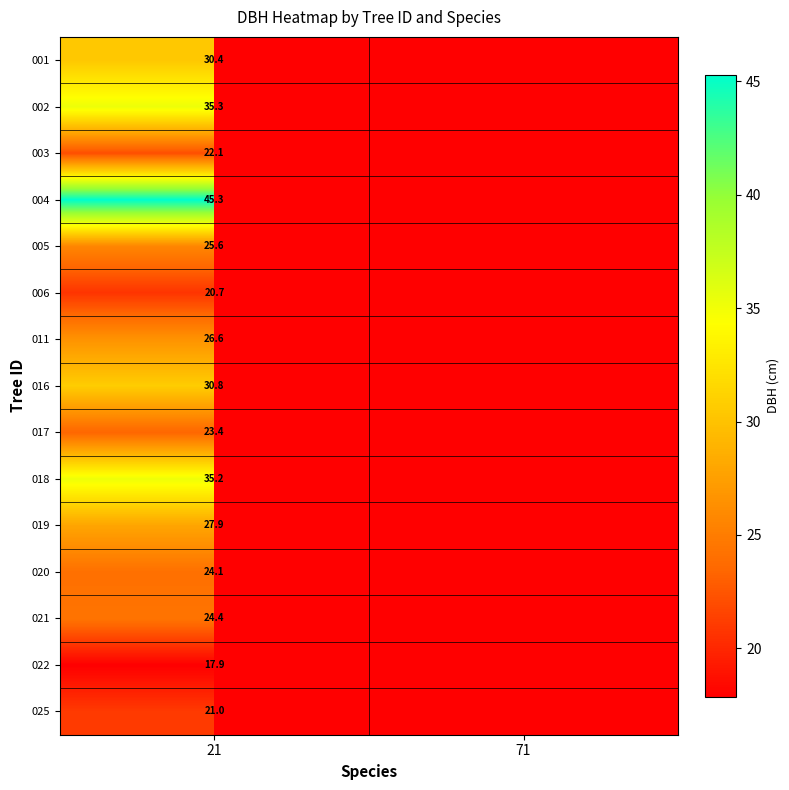

What is the total value across all series at 21?

410.7